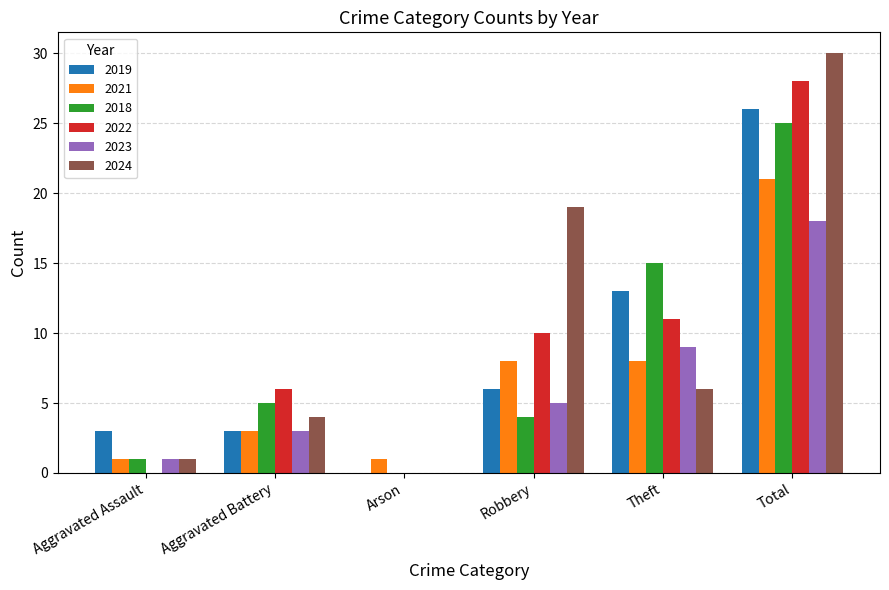

Which category has the highest value across all series?

Total